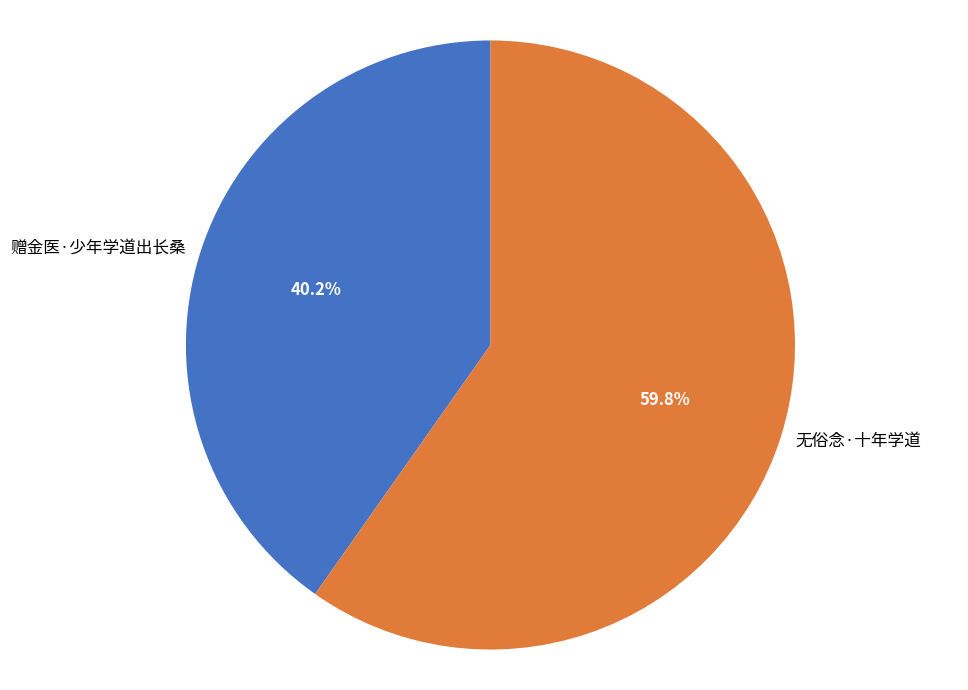

Is it true that 赠金医·少年学道出长桑 is 40% of the pie?

True